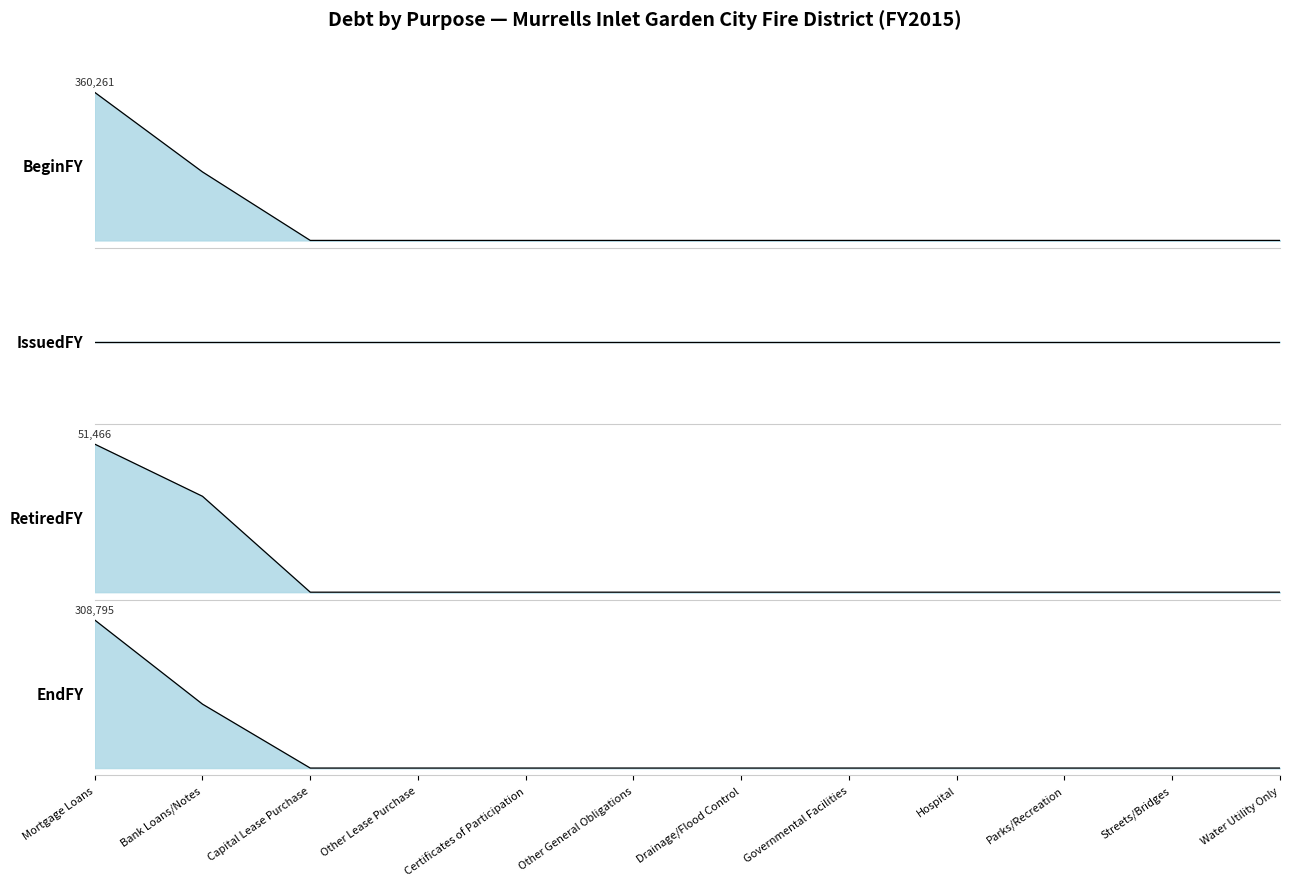

How many positive values does the RetiredFY series have?

2